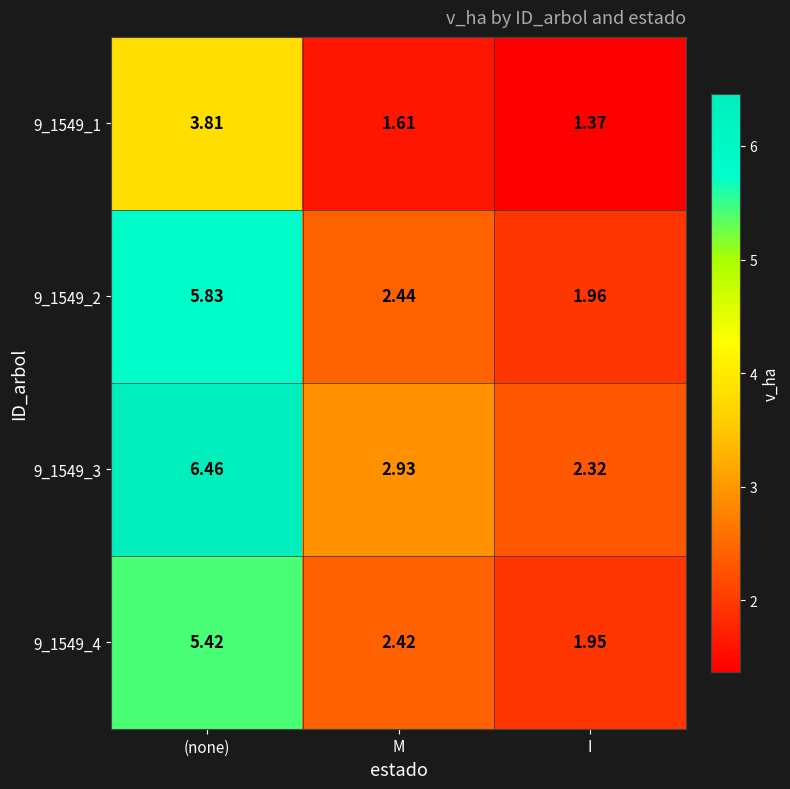

Rank the categories by 9_1549_3 value from highest to lowest.

(none), M, I